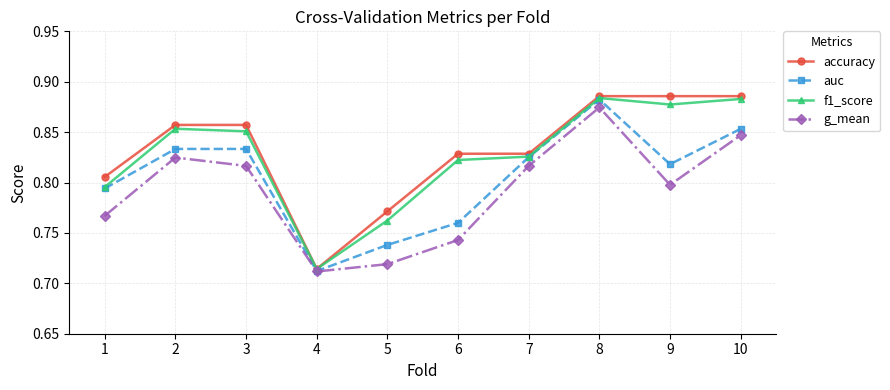

What is the difference between the maximum and minimum values in the accuracy series?

0.2